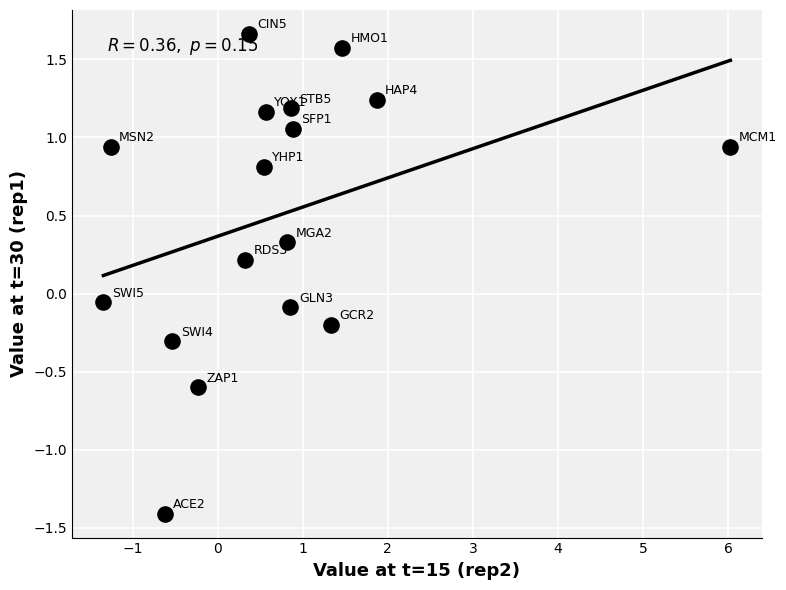

What is the range of X values (max minus min)?

7.4